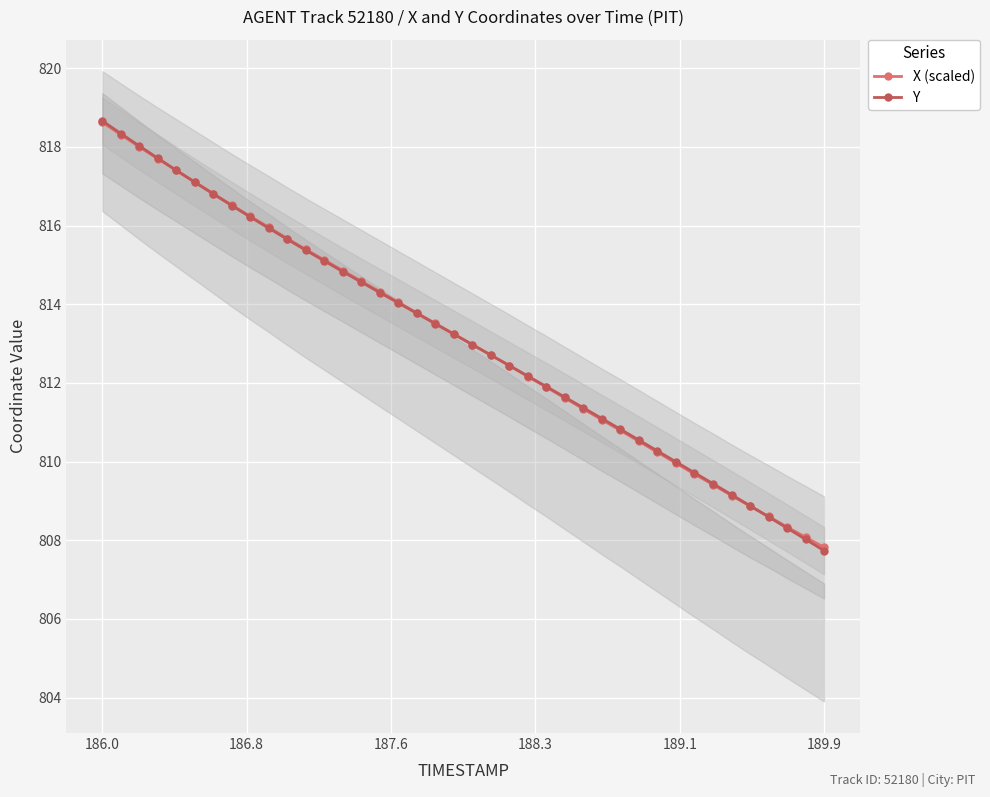

Which series has the largest total across all categories?

X (scaled)